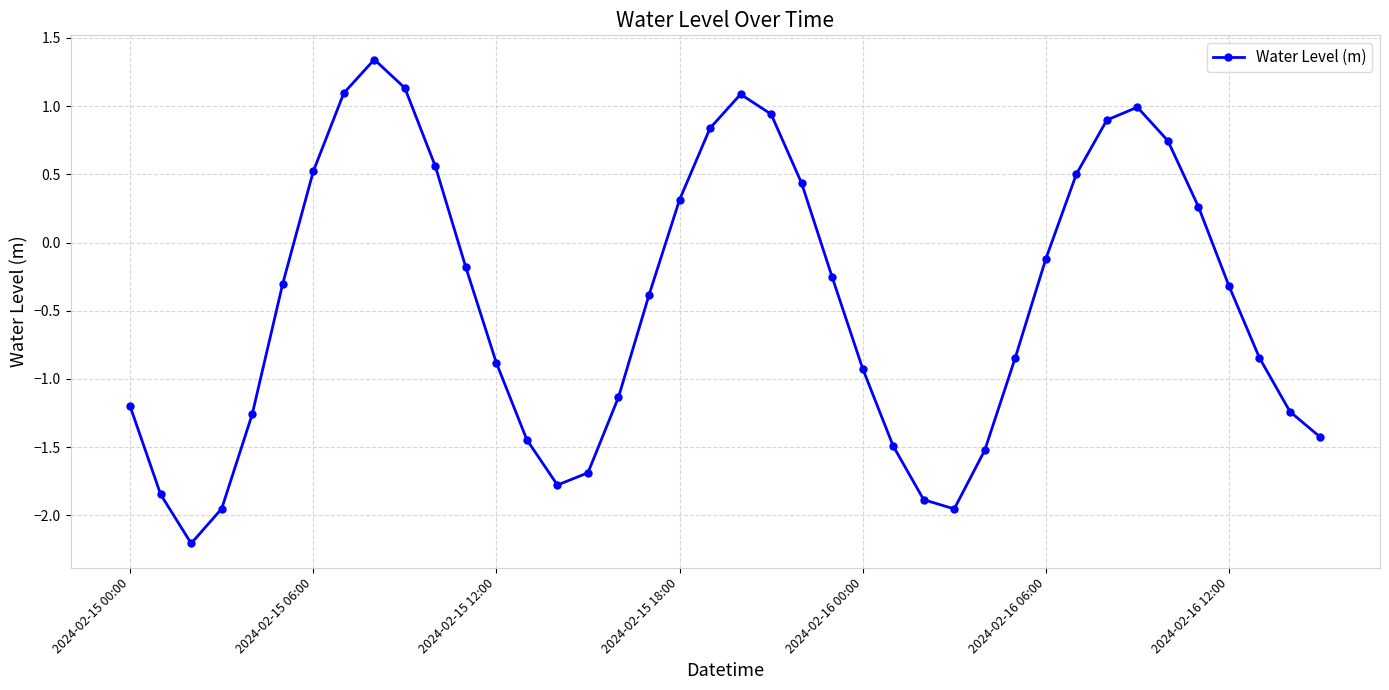

What is the minimum value shown in the chart?

-2.2